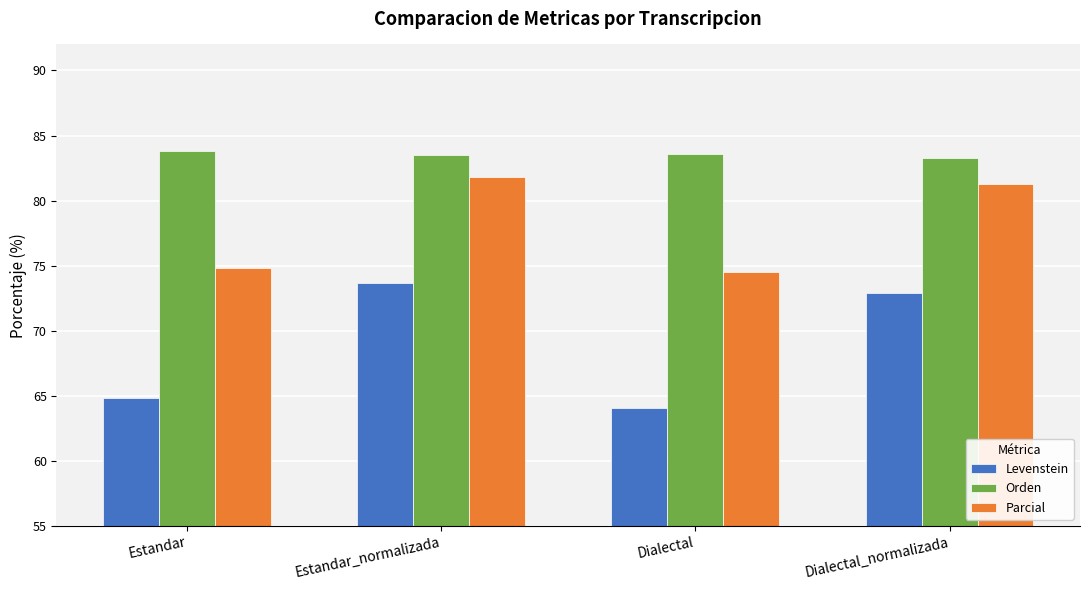

What is the difference between the Levenstein values at Estandar_normalizada and Dialectal?

9.6